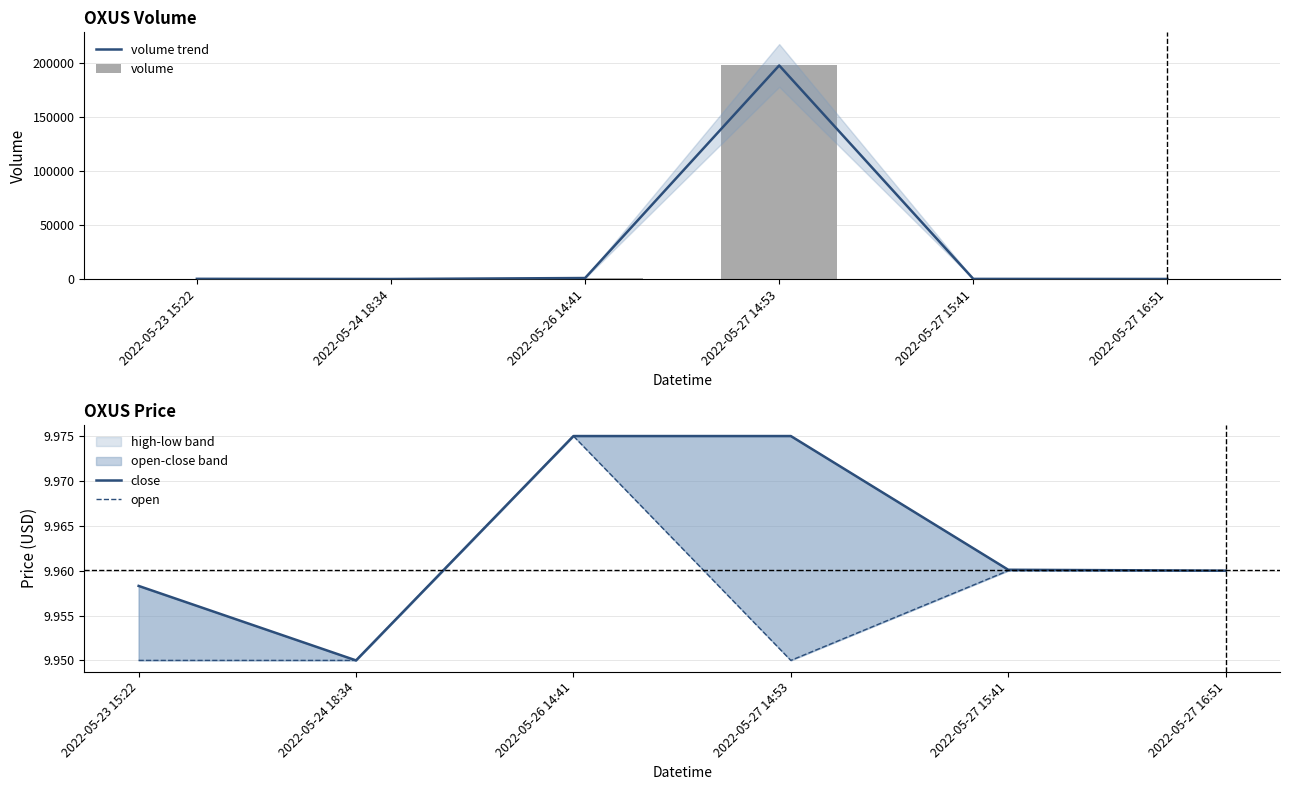

What are all the series names shown in the legend?

volume trend, volume, close, open